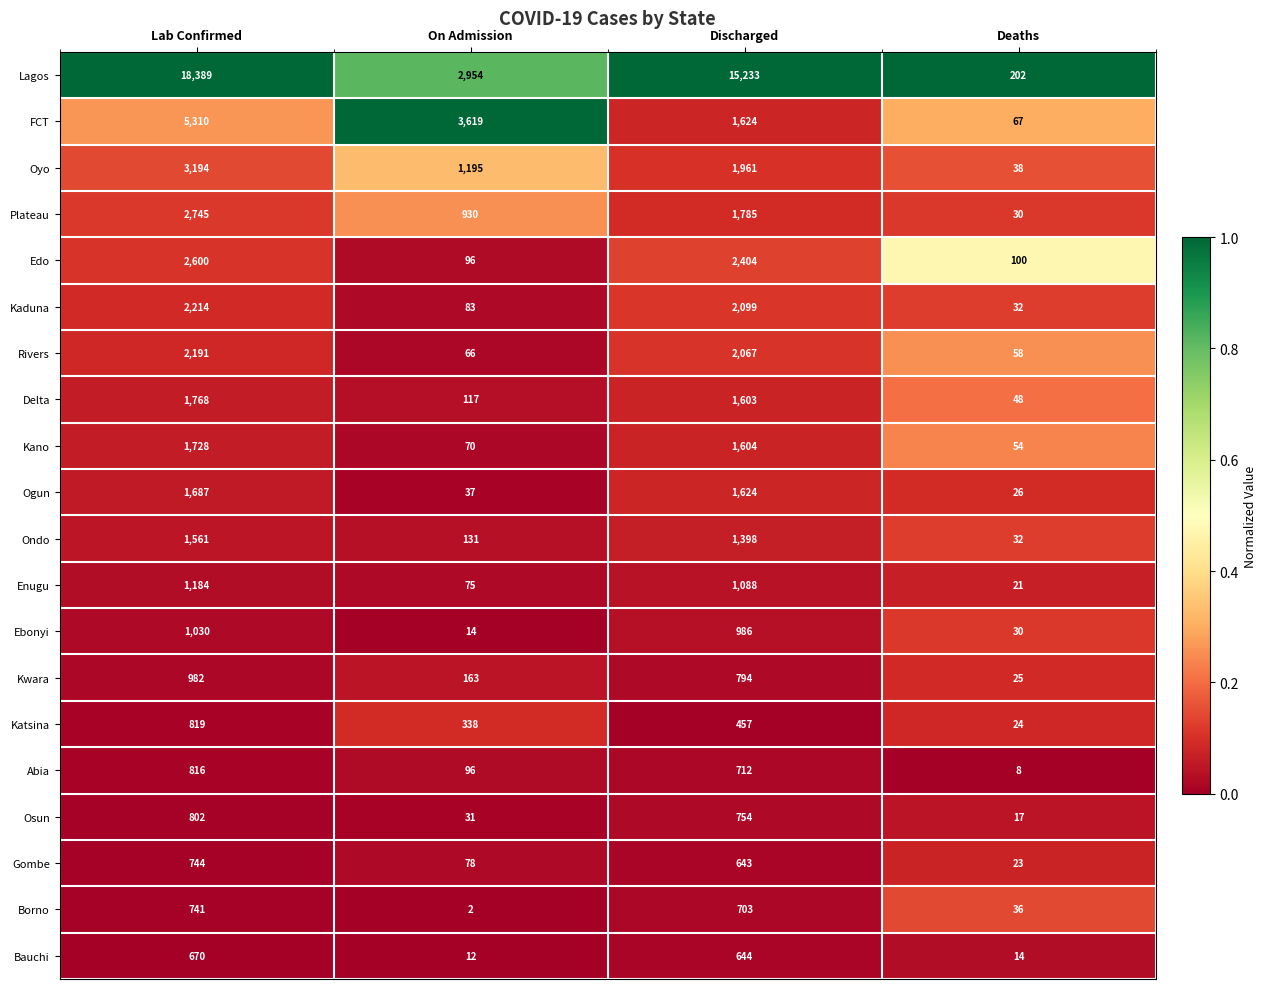

The value of Kano at On Admission is 70. True or false?

True